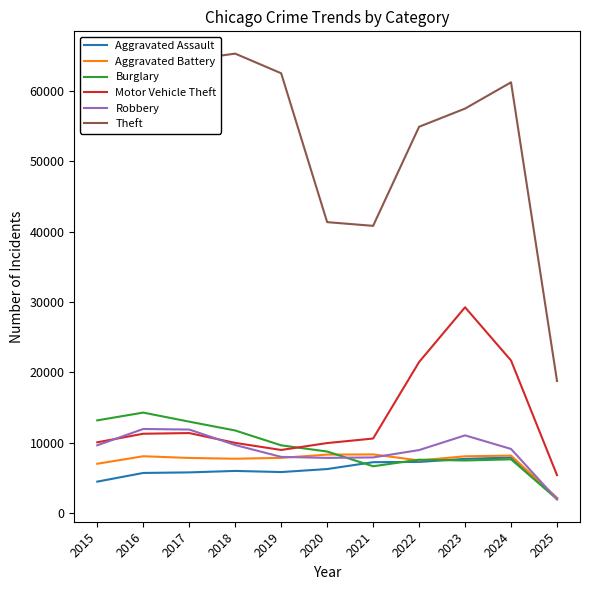

What is the minimum value for Aggravated Assault?

2151